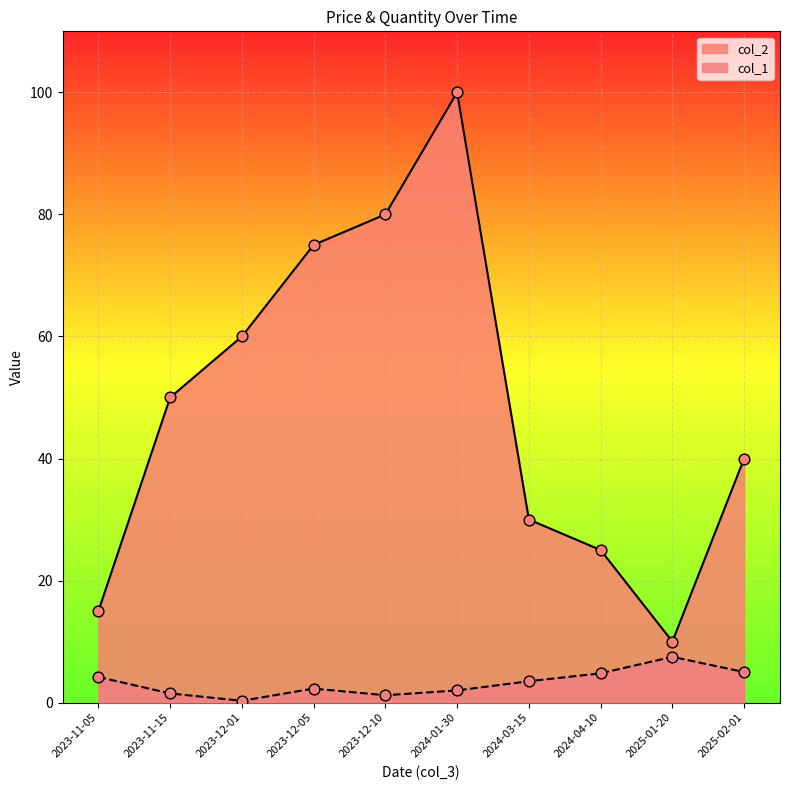

Which series has the largest total across all categories?

col_2